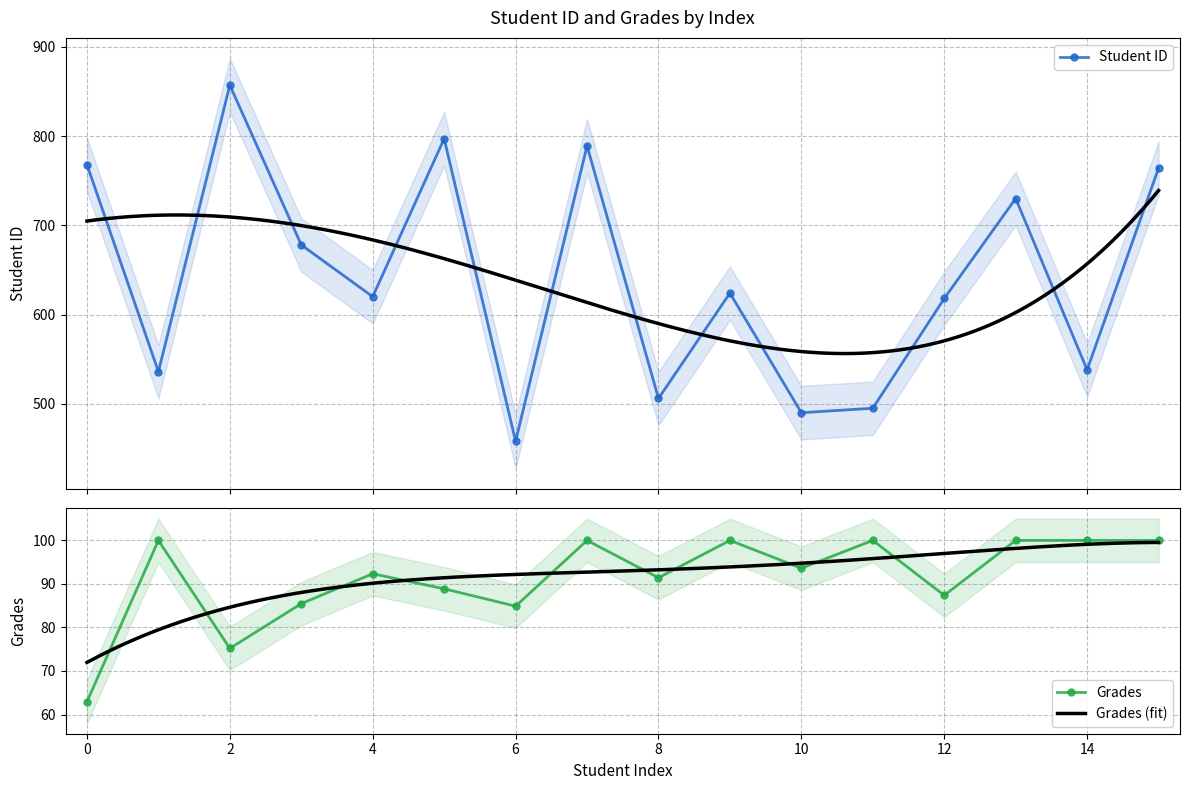

Which series has the widest spread of values?

Student ID